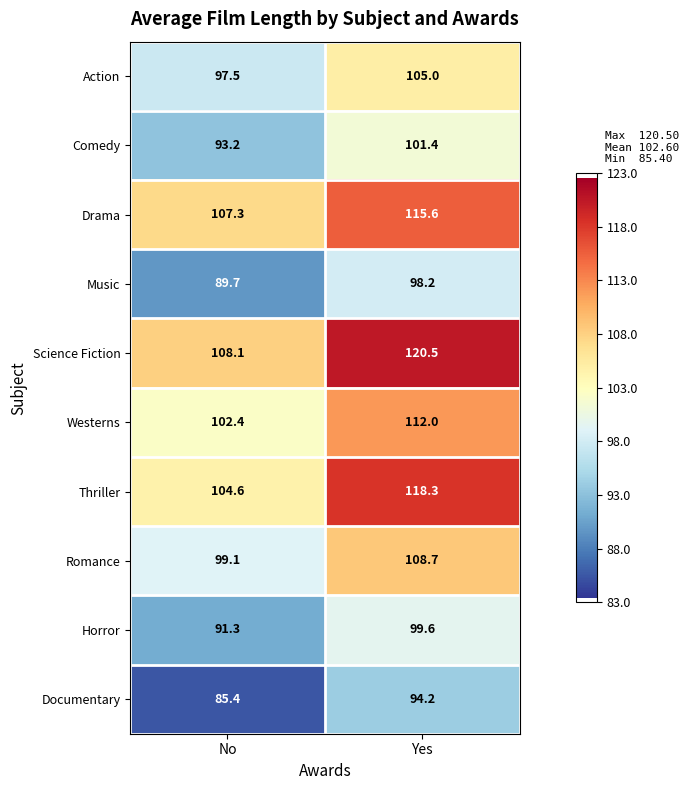

What is the sum of the Romance values at No and Yes?

207.8